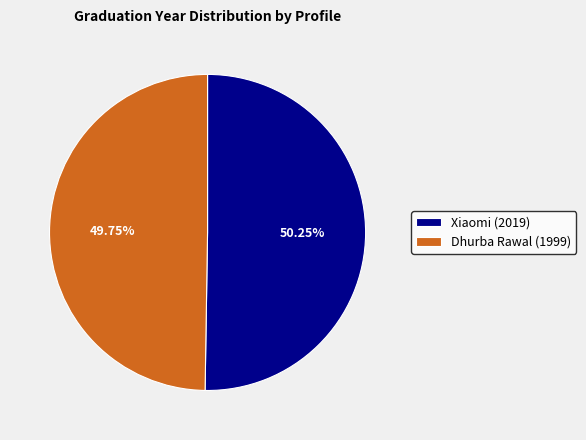

To the nearest percent, what portion does Xiaomi (2019) represent?

50%